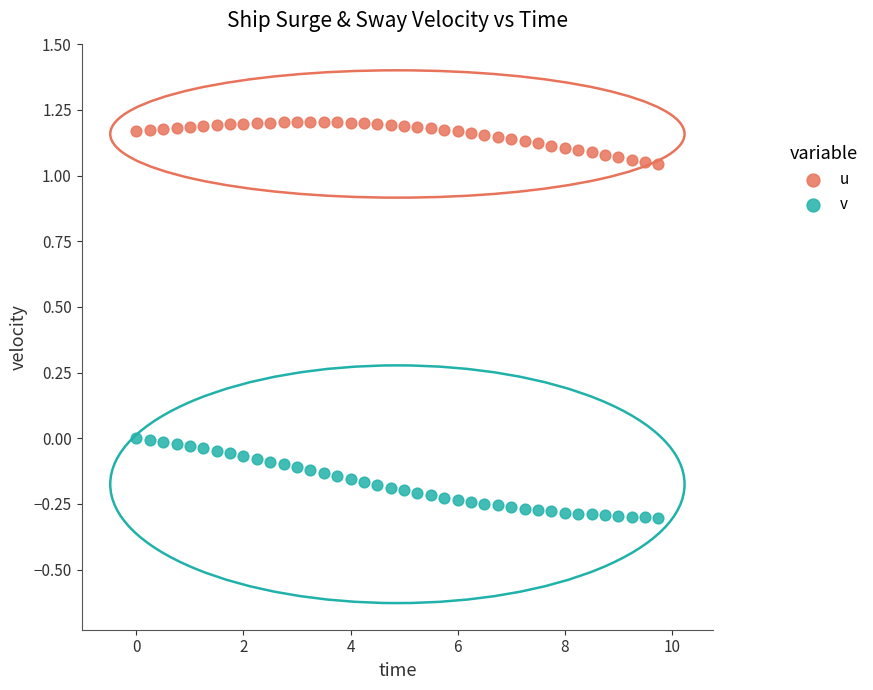

Which series has the largest Y range (max minus min)?

v